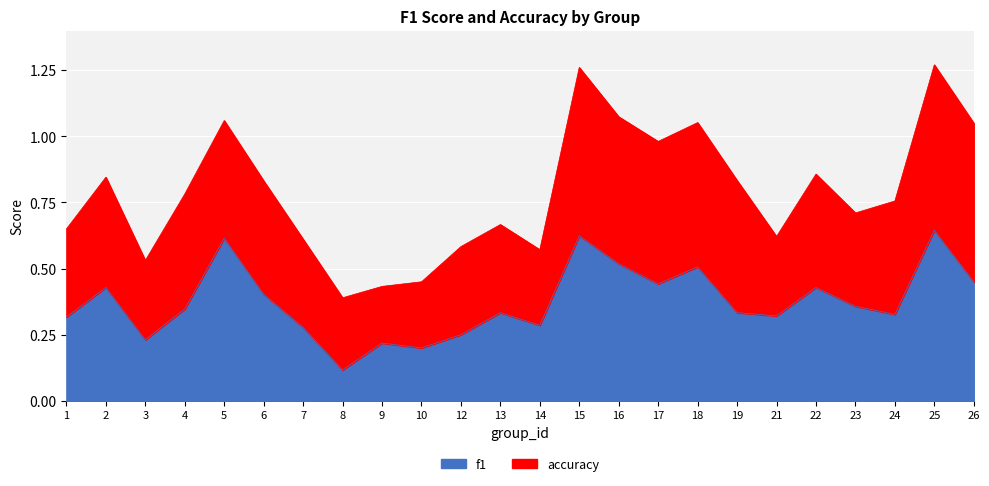

True or false: the data shows 0.5 at 16.

True